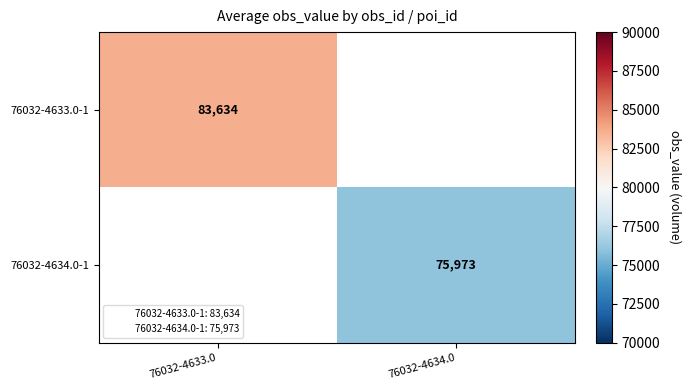

Is it true that 76032-4633.0-1 equals 83634 at 76032-4633.0?

True